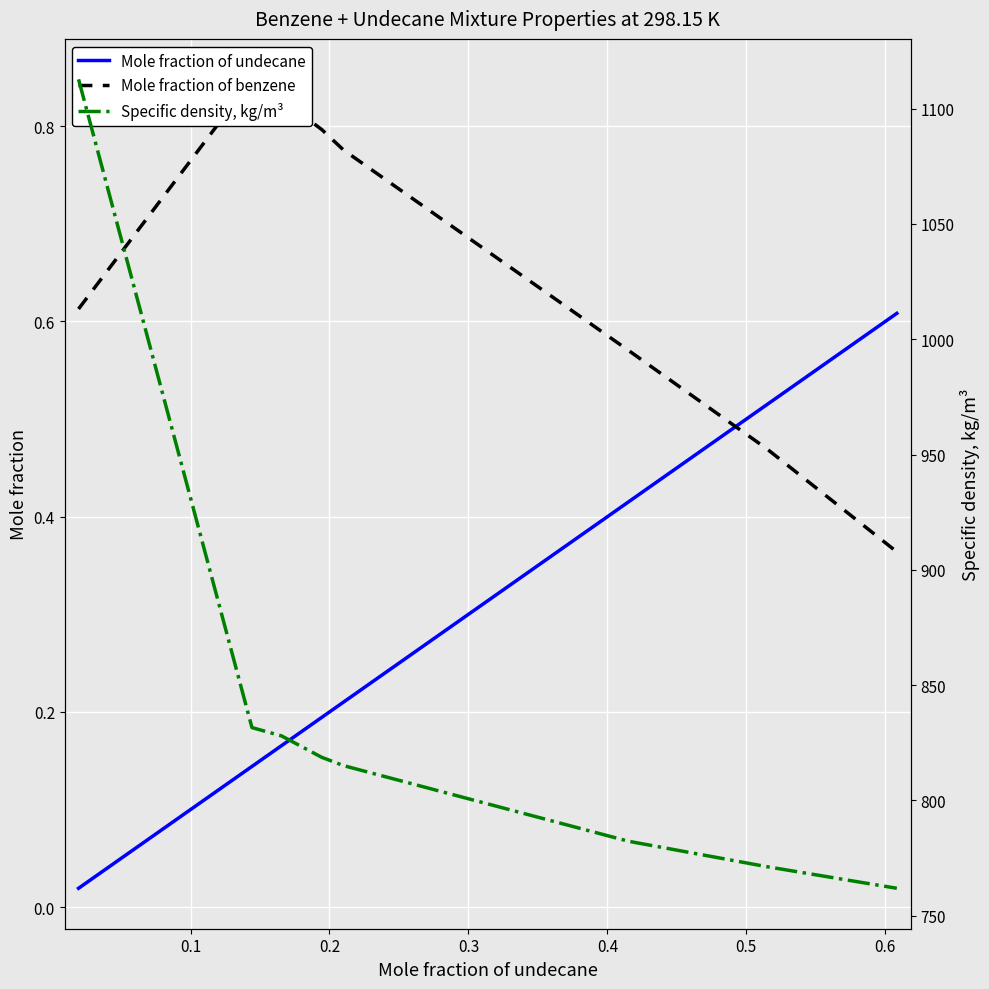

Does the chart display data point markers on the line(s)?

No